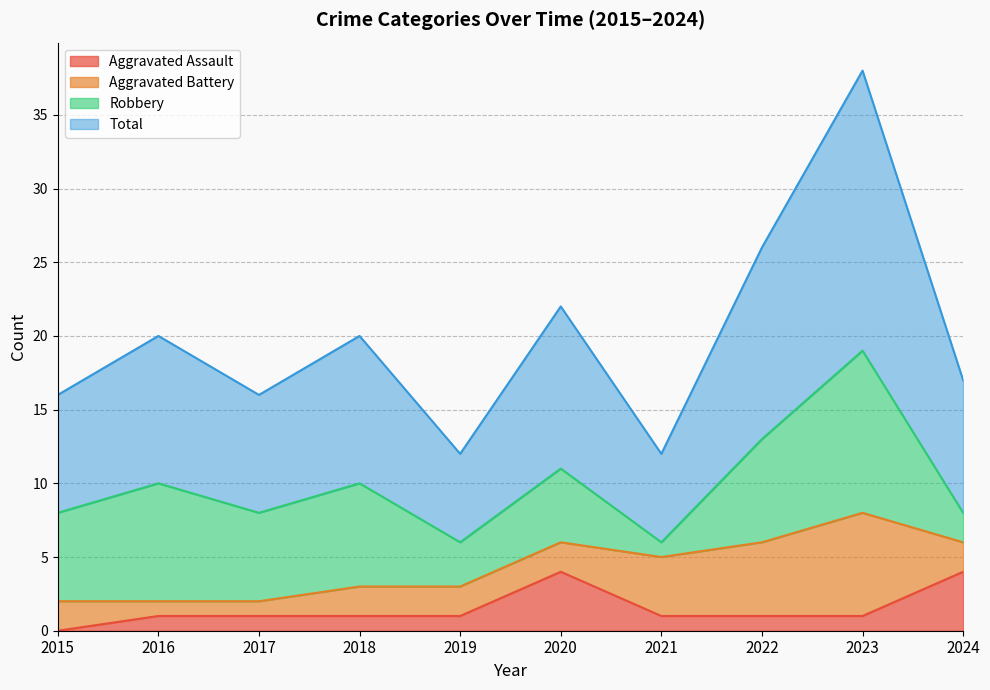

True or false: Total has a value of 5 at 2018.

False